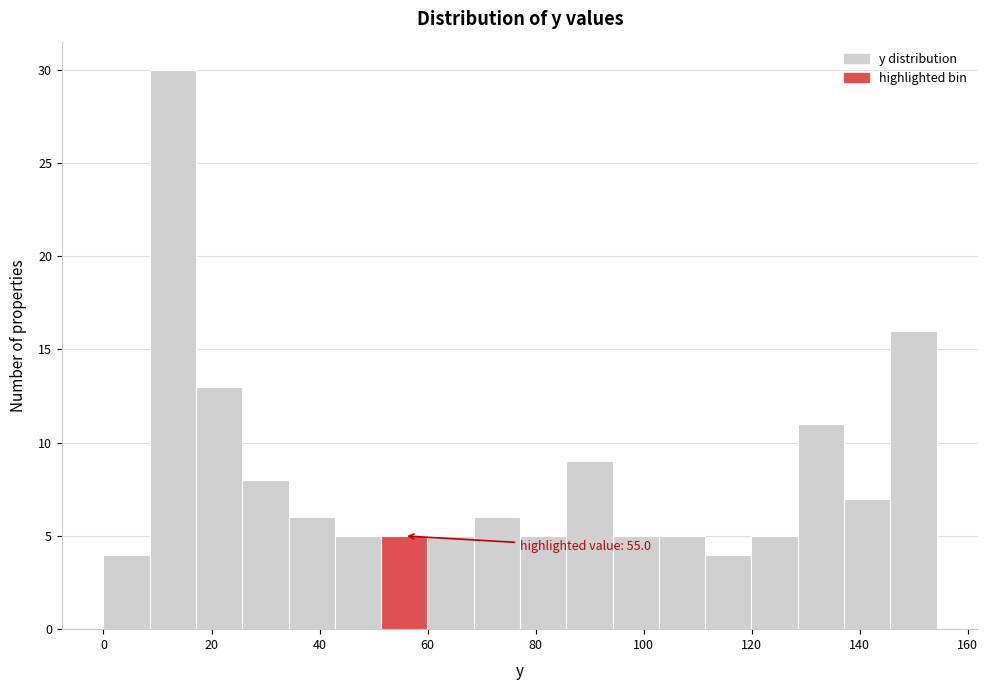

Which range on the x-axis has the tallest bar?

8 to 18